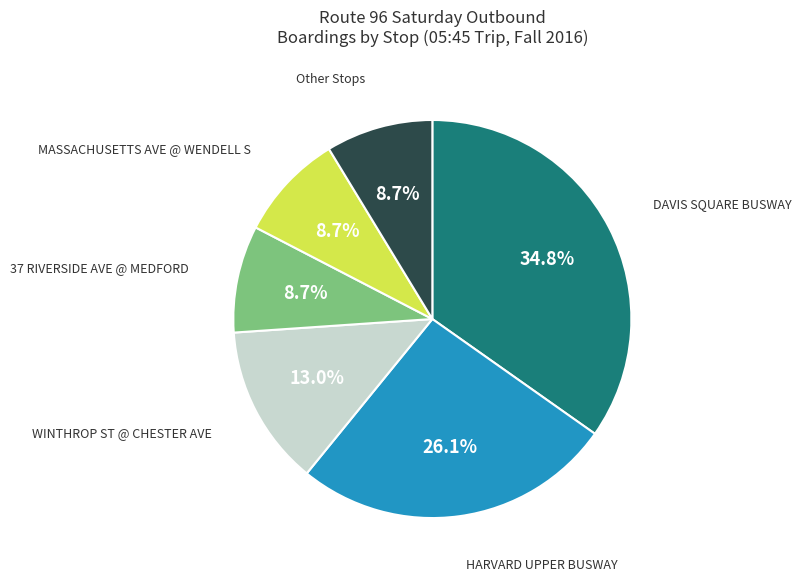

Is there a majority slice in this chart?

No